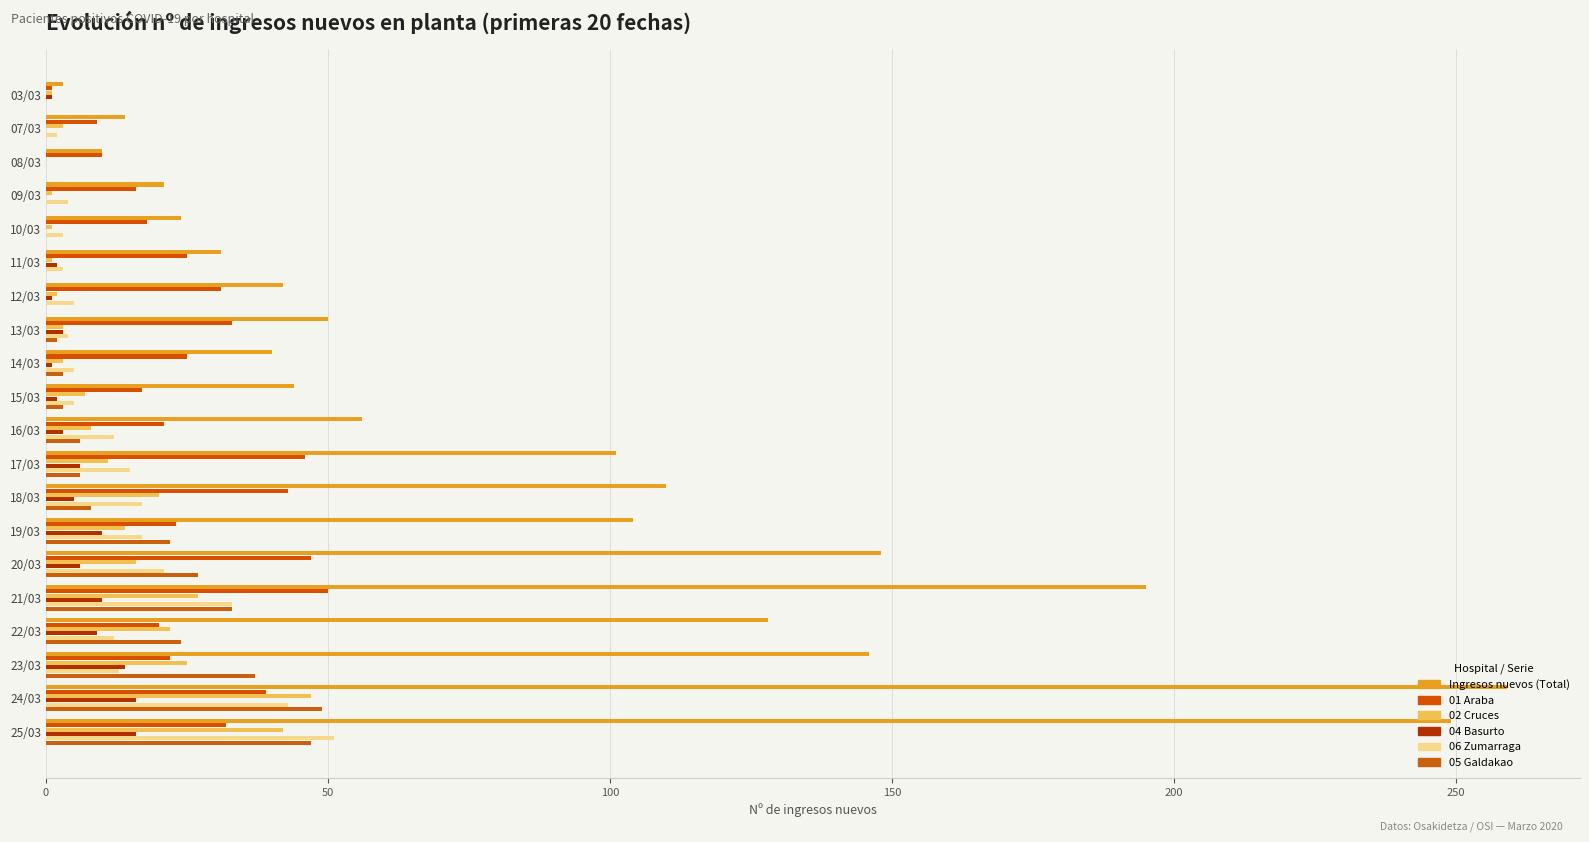

Count the number of data series in this chart.

6